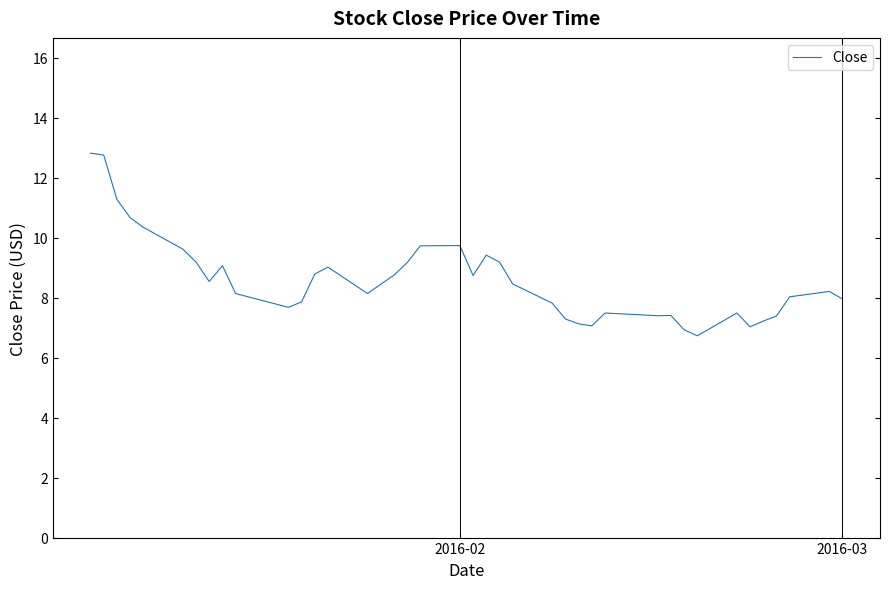

What is the minimum value shown in the chart?

6.7